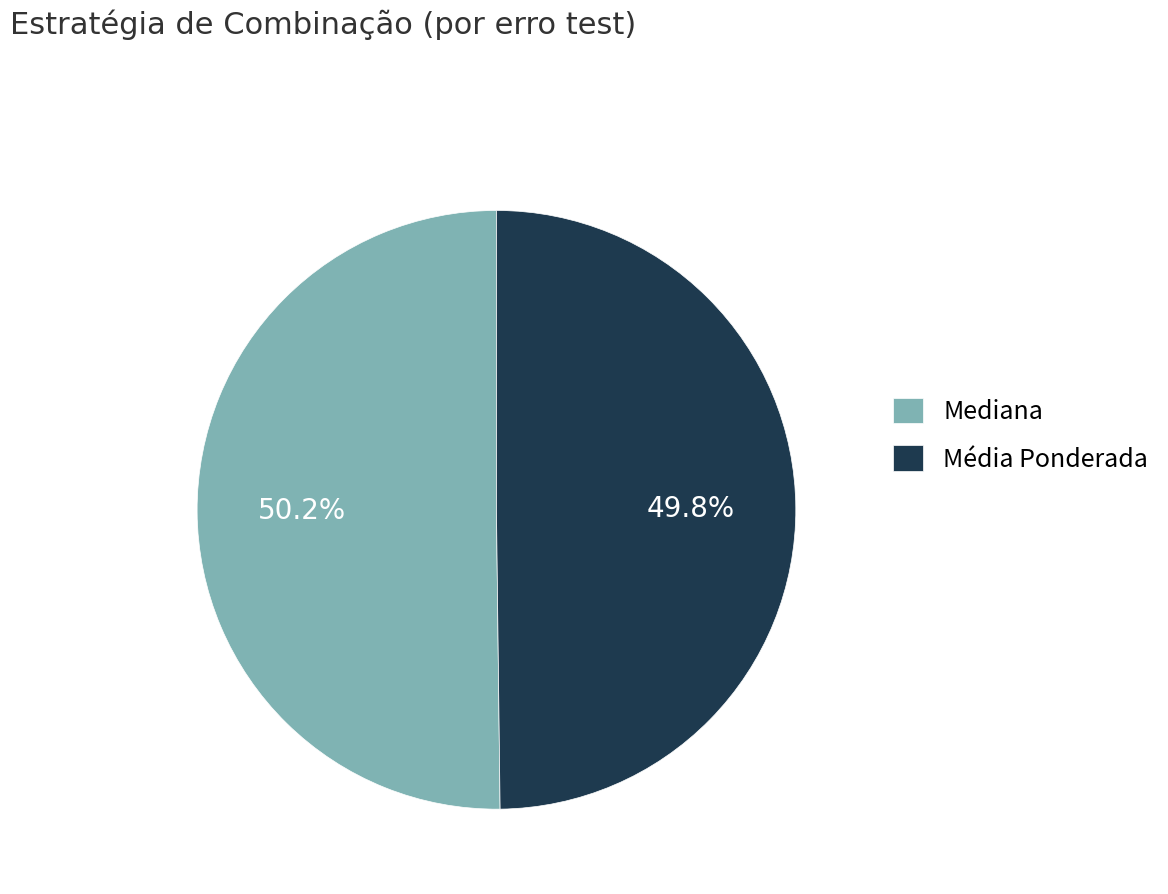

How many slices are in this pie chart?

2